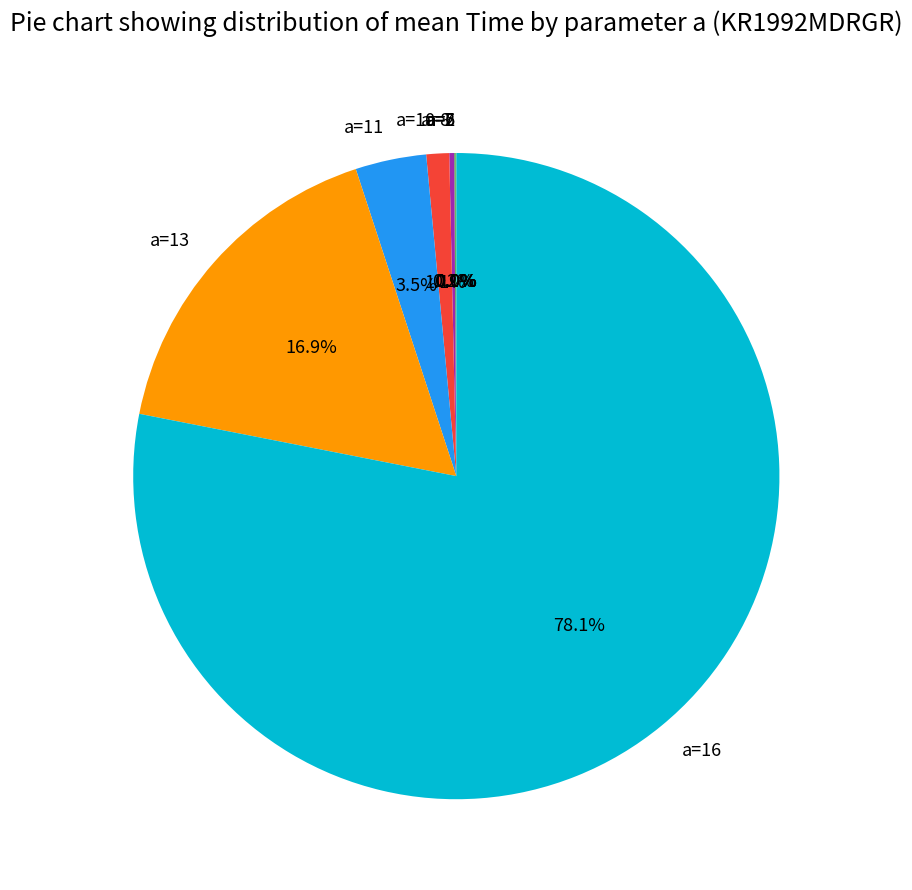

Is the sum of a=13 and a=16 greater than half?

Yes